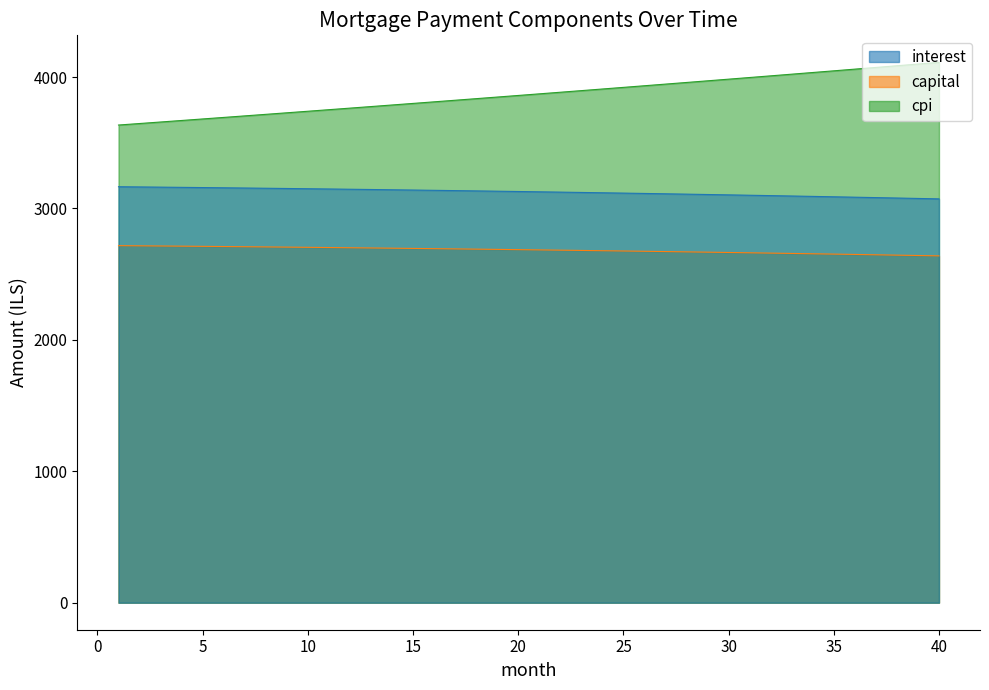

What is the smallest value displayed?

2639.2